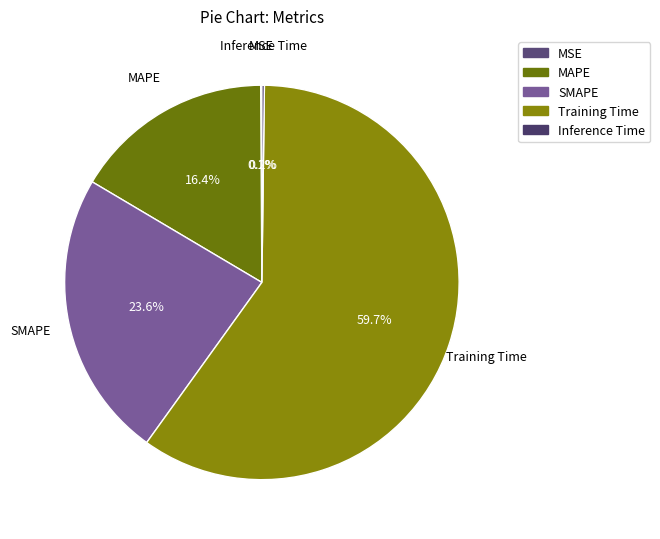

What portion of the pie excludes Training Time?

40.3%